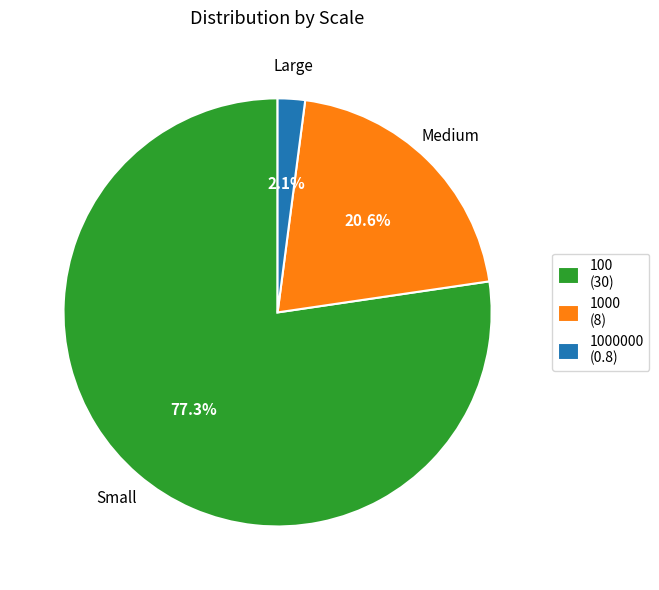

Combined, what portion of the pie is 1000000 (0.8) and 1000 (8)?

22.7%